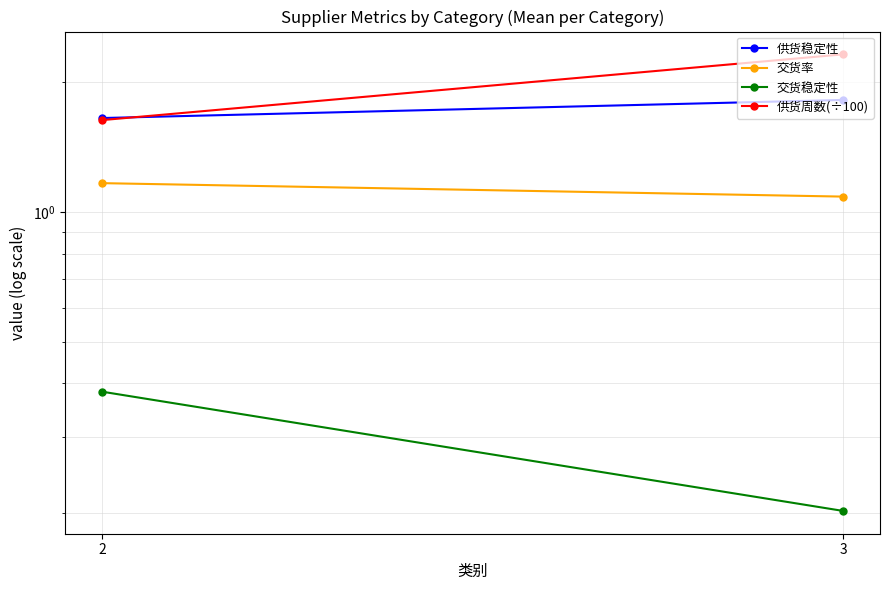

At which category is the sum across all series the highest?

3